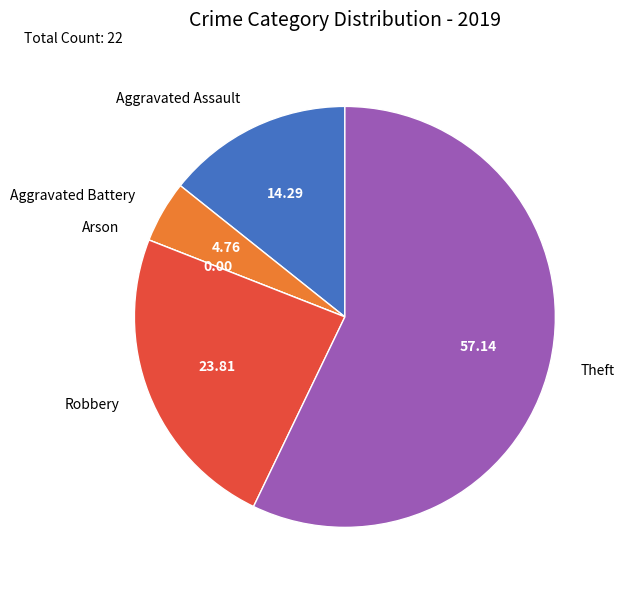

Does Robbery represent more than half of the total?

No